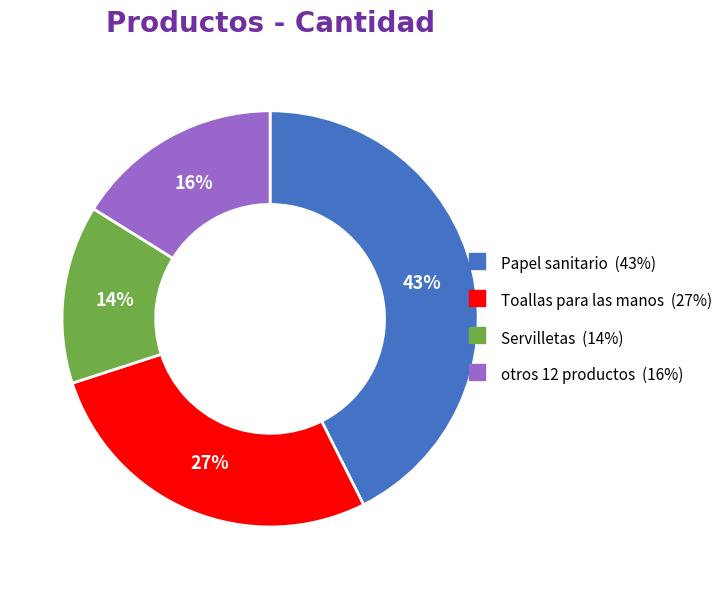

What is the largest slice in the pie chart?

Papel sanitario